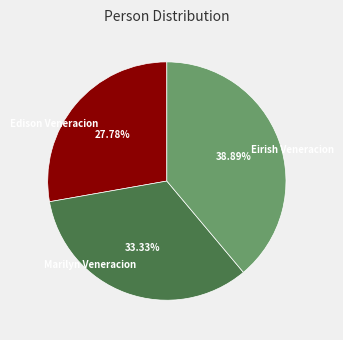

Is it true that Edison Veneracion is 28% of the pie?

True